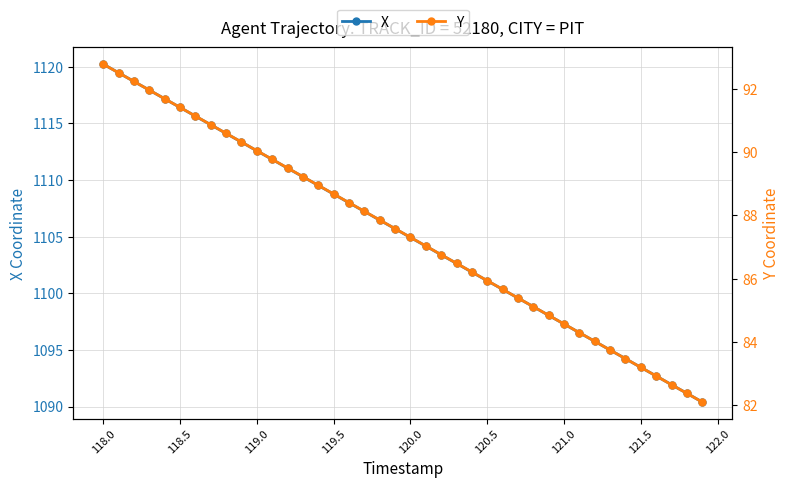

True or false: Y and X cross at least once.

False